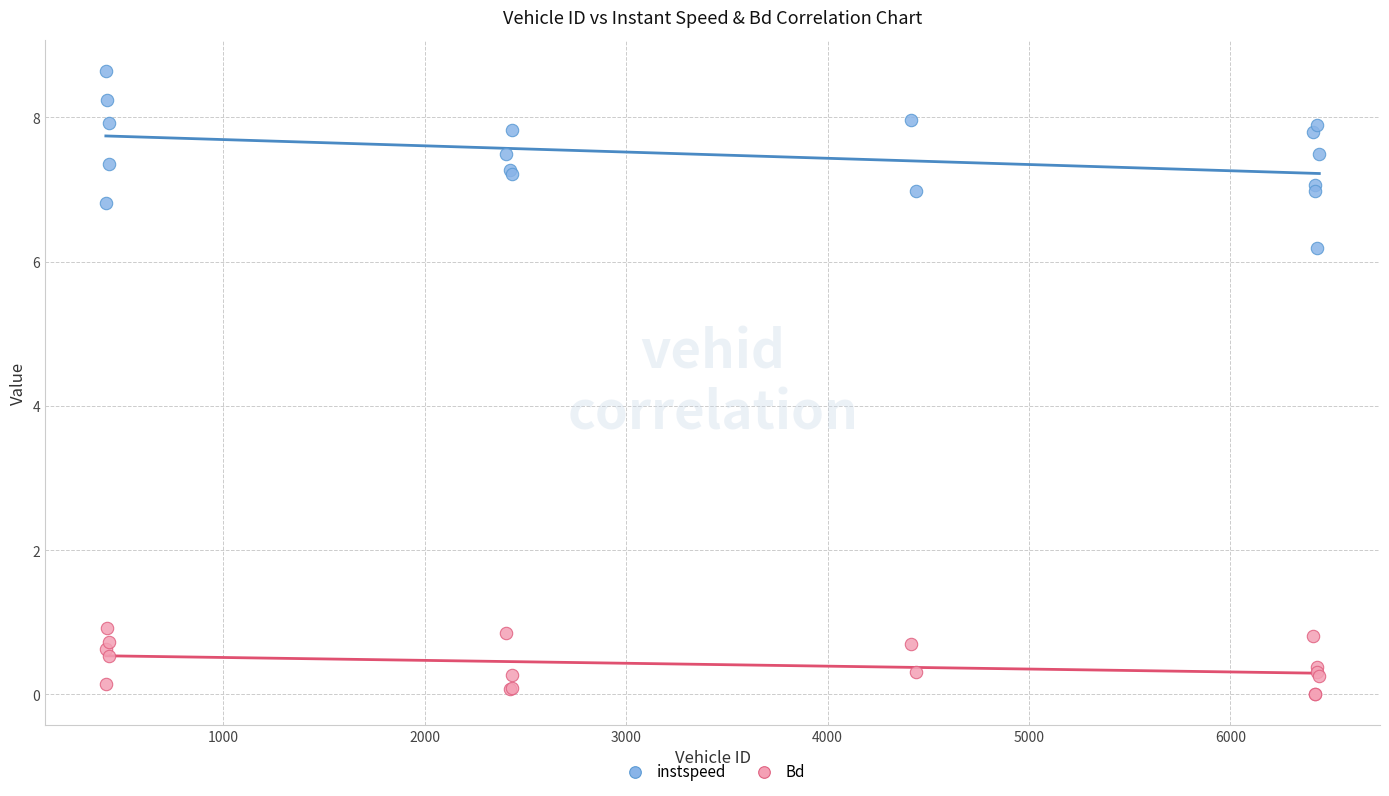

Across all series, what Y value is closest to 4?

6.2